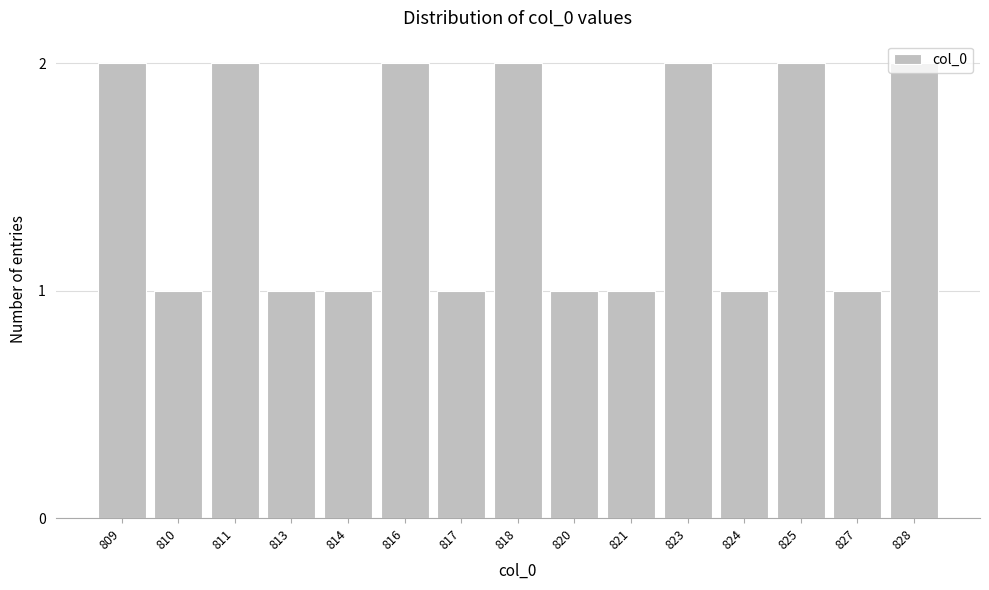

Is it true that the value at 828 is 1?

False